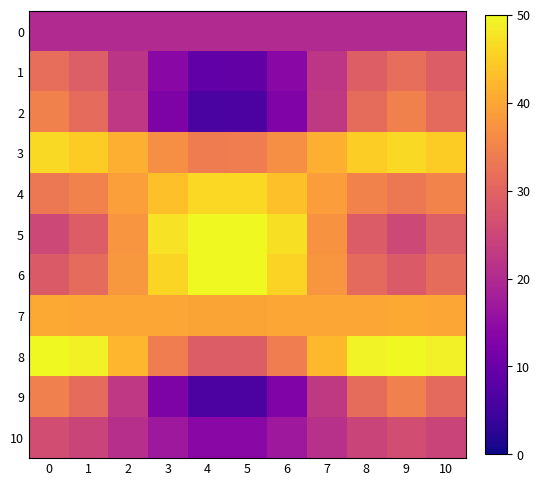

Reading left to right, transcribe all the data shown in this chart.

0: 0=20.0	1=20.0	2=20.0	3=20.0	4=20.0	5=20.0	6=20.0	7=20.0	8=20.0	9=20.0	10=20.0
1: 0=31.7	1=29.0	2=22.0	3=14.1	4=8.9	5=9.0	6=14.2	7=22.2	8=29.1	9=31.7	10=28.9
2: 0=34.6	1=31.2	2=22.5	3=12.6	4=6.2	5=6.3	6=12.8	7=22.7	8=31.3	9=34.6	10=31.0
3: 0=46.4	1=44.9	2=41.1	3=36.8	4=34.0	5=34.0	6=36.9	7=41.2	8=45.0	9=46.4	10=44.8
4: 0=33.4	1=34.9	2=38.9	3=43.4	4=46.3	5=46.2	6=43.3	7=38.8	8=34.9	9=33.4	10=35.0
5: 0=25.3	1=28.8	2=37.5	3=47.4	4=50.0	5=50.0	6=47.2	7=37.3	8=28.6	9=25.3	10=28.9
6: 0=28.4	1=31.1	2=38.0	3=45.9	4=50.0	5=50.0	6=45.7	7=37.8	8=31.0	9=28.4	10=31.3
7: 0=40.3	1=40.2	2=40.0	3=39.9	4=39.8	5=39.8	6=39.9	7=40.0	8=40.2	9=40.3	10=40.2
8: 0=50.0	1=49.1	2=42.0	3=34.0	4=28.8	5=28.9	6=34.2	7=42.2	8=49.2	9=50.0	10=49.0
9: 0=34.5	1=31.1	2=22.5	3=12.7	4=6.3	5=6.4	6=12.9	7=22.7	8=31.3	9=34.5	10=31.0
10: 0=26.2	1=24.7	2=21.1	3=16.9	4=14.2	5=14.2	6=17.0	7=21.2	8=24.8	9=26.2	10=24.7